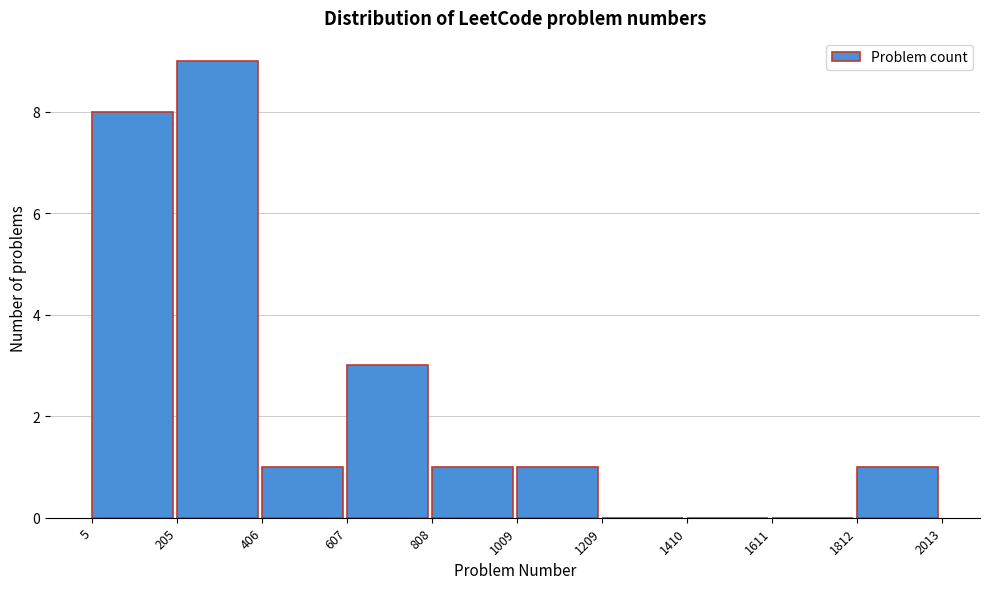

Reading left to right, list every bar in this chart as the range it spans on the x-axis followed by its height. The values are not printed on the chart, so give them approximately, as read against the axis.

5 to 205: 8
205 to 406: 9
406 to 607: 1
607 to 808: 3
808 to 1009: 1
1009 to 1209: 1
1209 to 1410: 0
1410 to 1611: 0
1611 to 1812: 0
1812 to 2013: 1